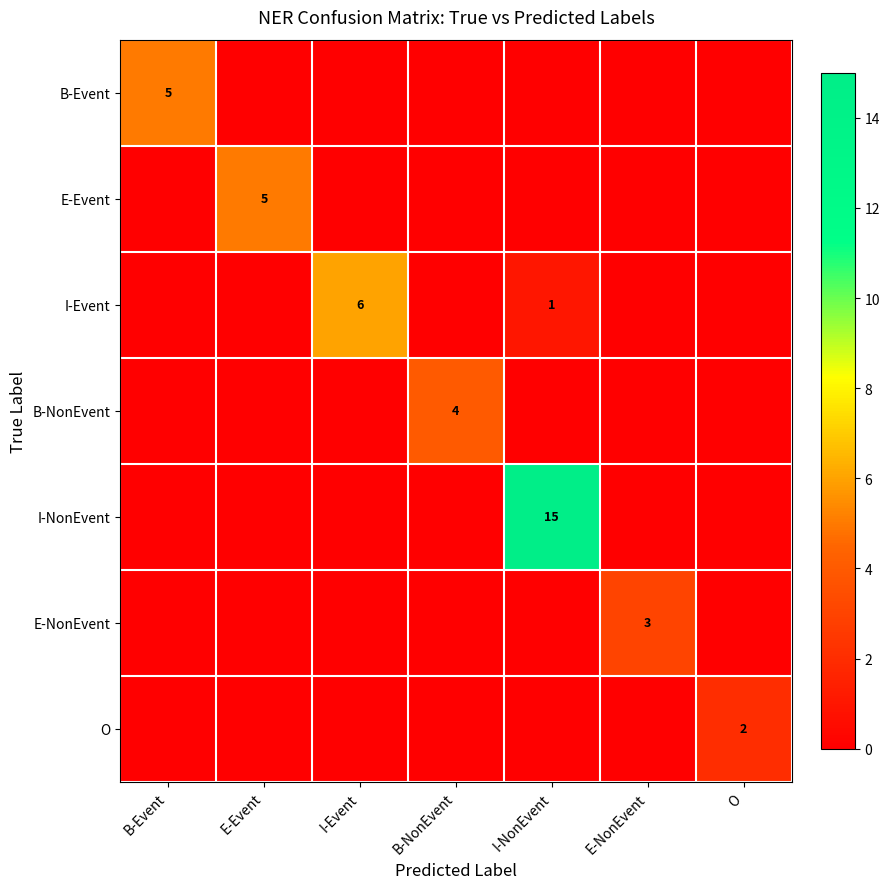

The I-Event series shows 6 at I-Event. True or false?

True